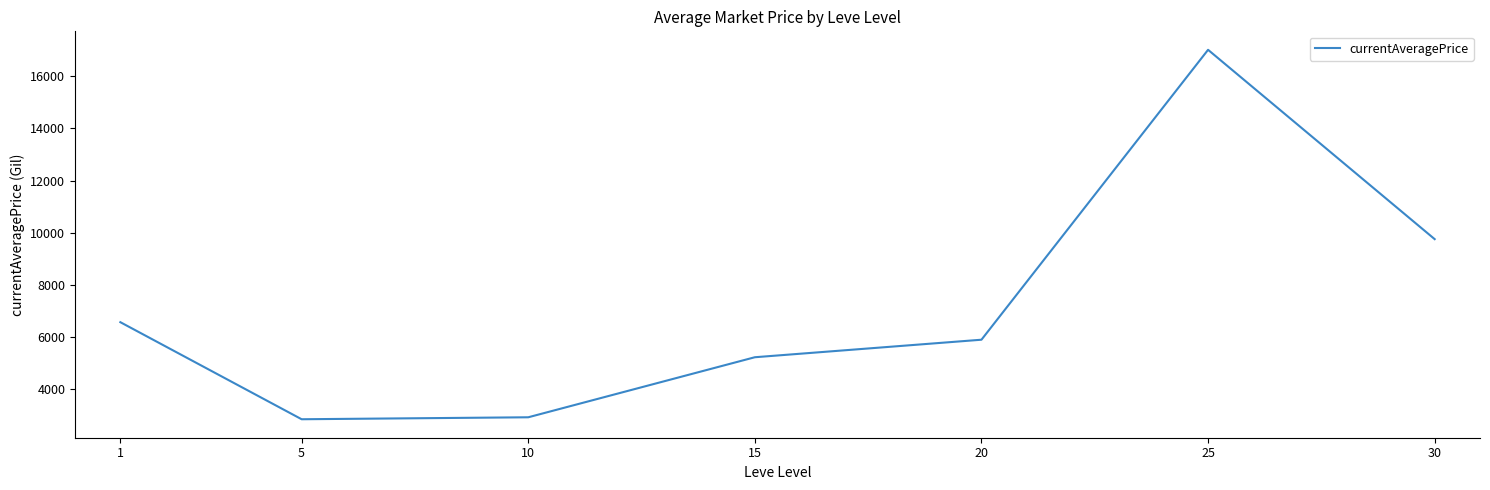

Between 25 and 15, which is larger?

25